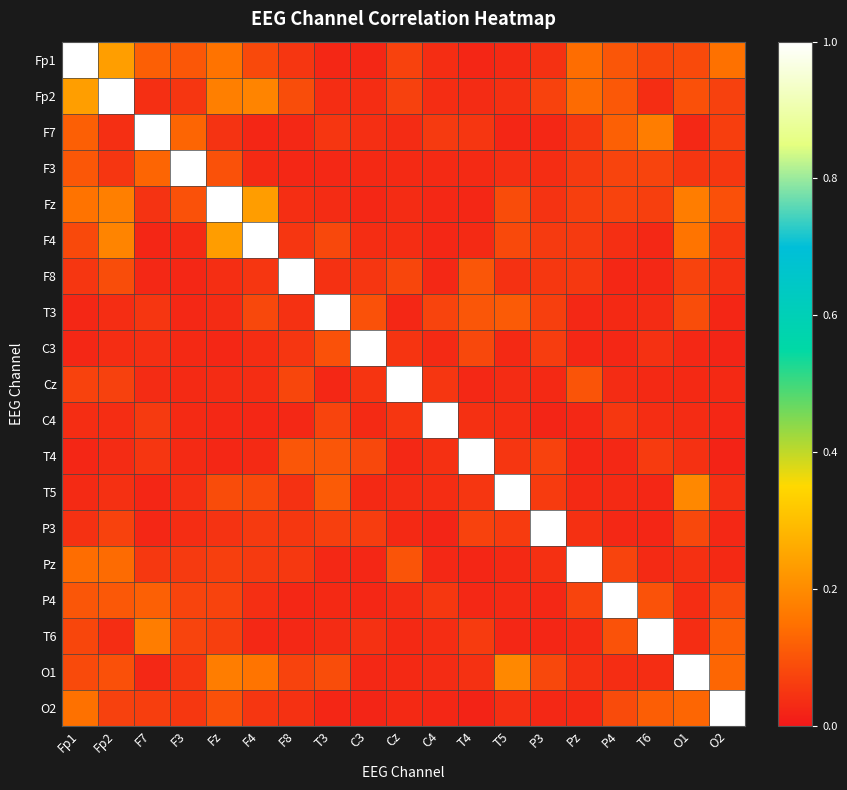

What is the difference between the highest and lowest values at F3?

1.0